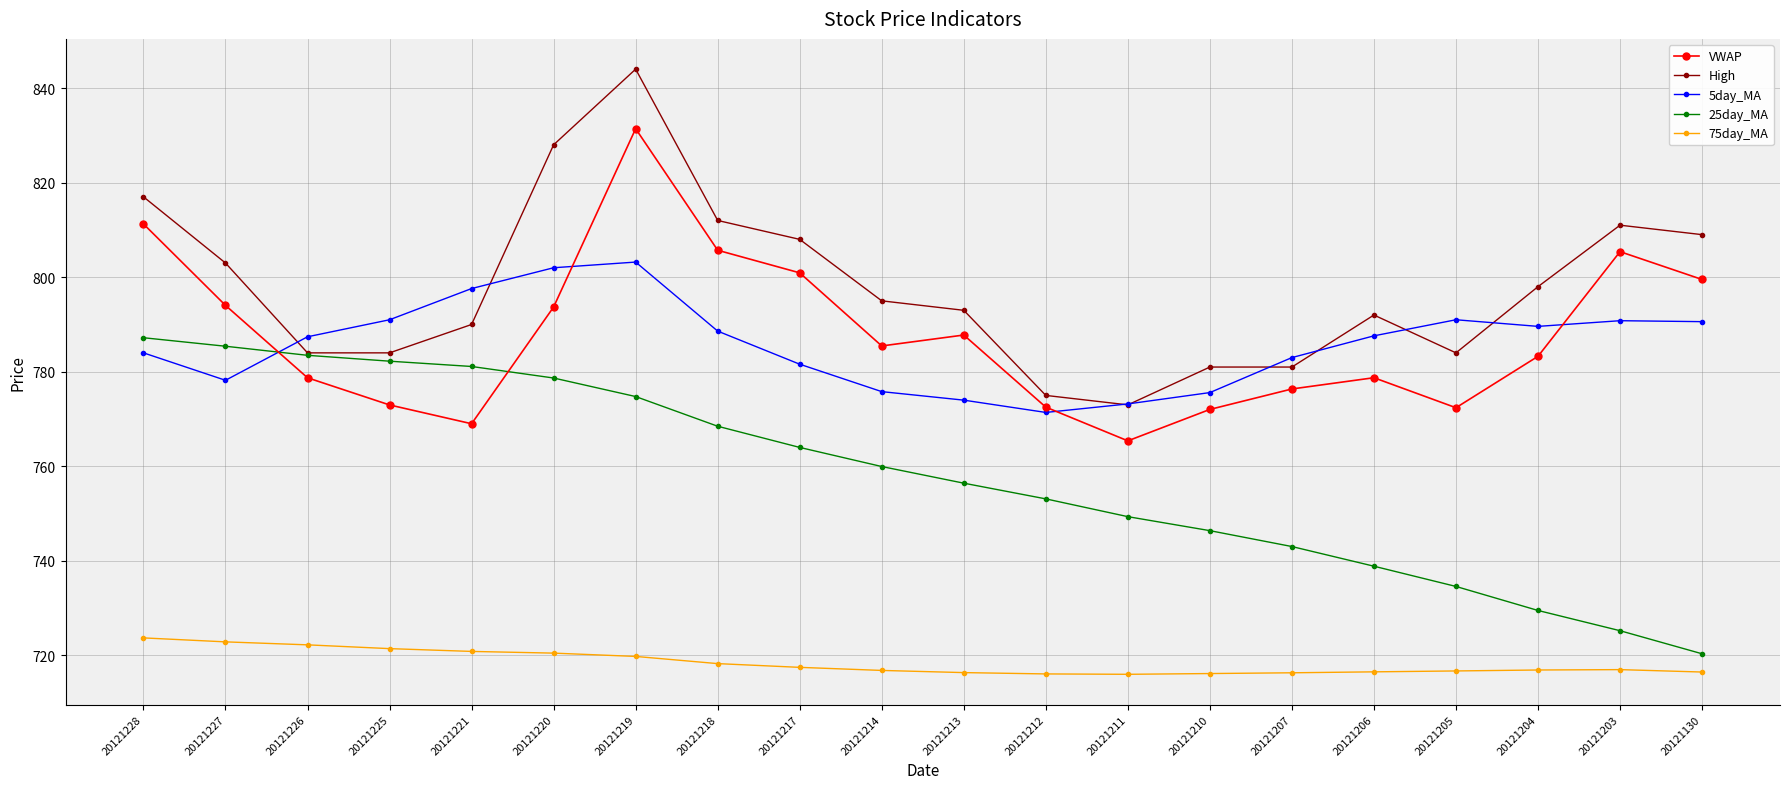

How many data points in High are less than 795?

10